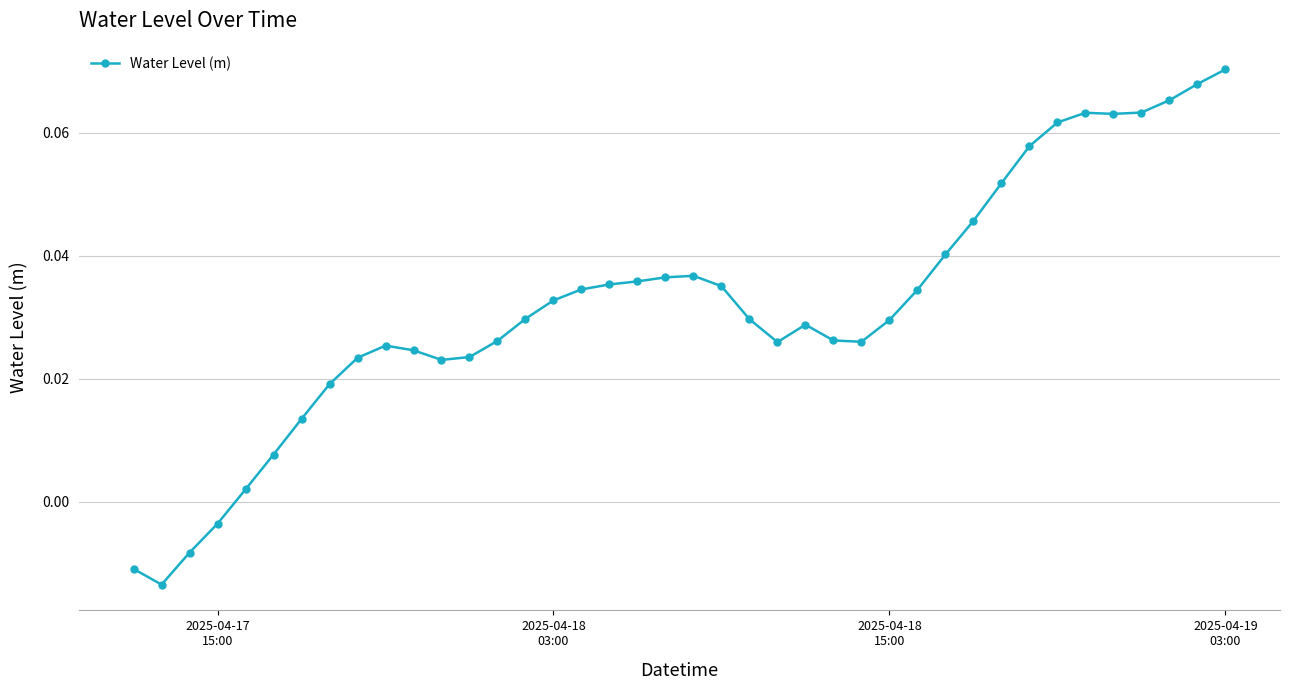

What is the sum of all values?

1.3